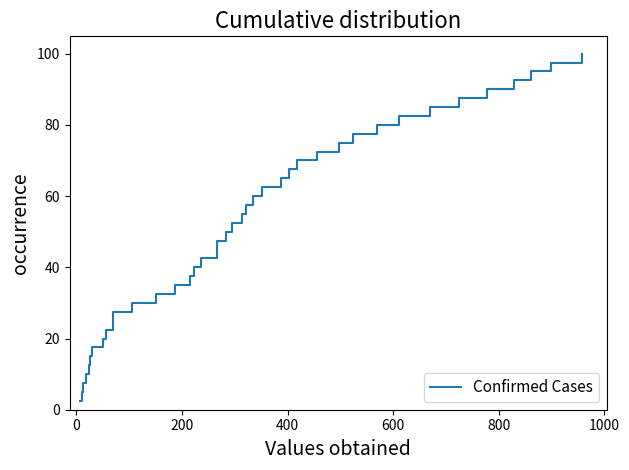

True or false: the data shows 61.5 at 14.

False